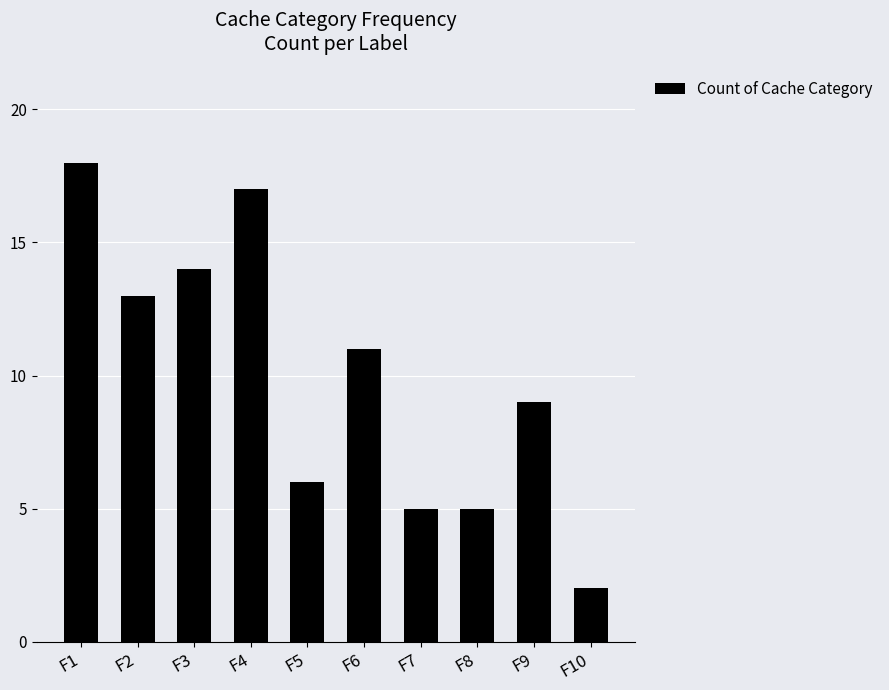

What is the change in value from F7 to F10?

-3